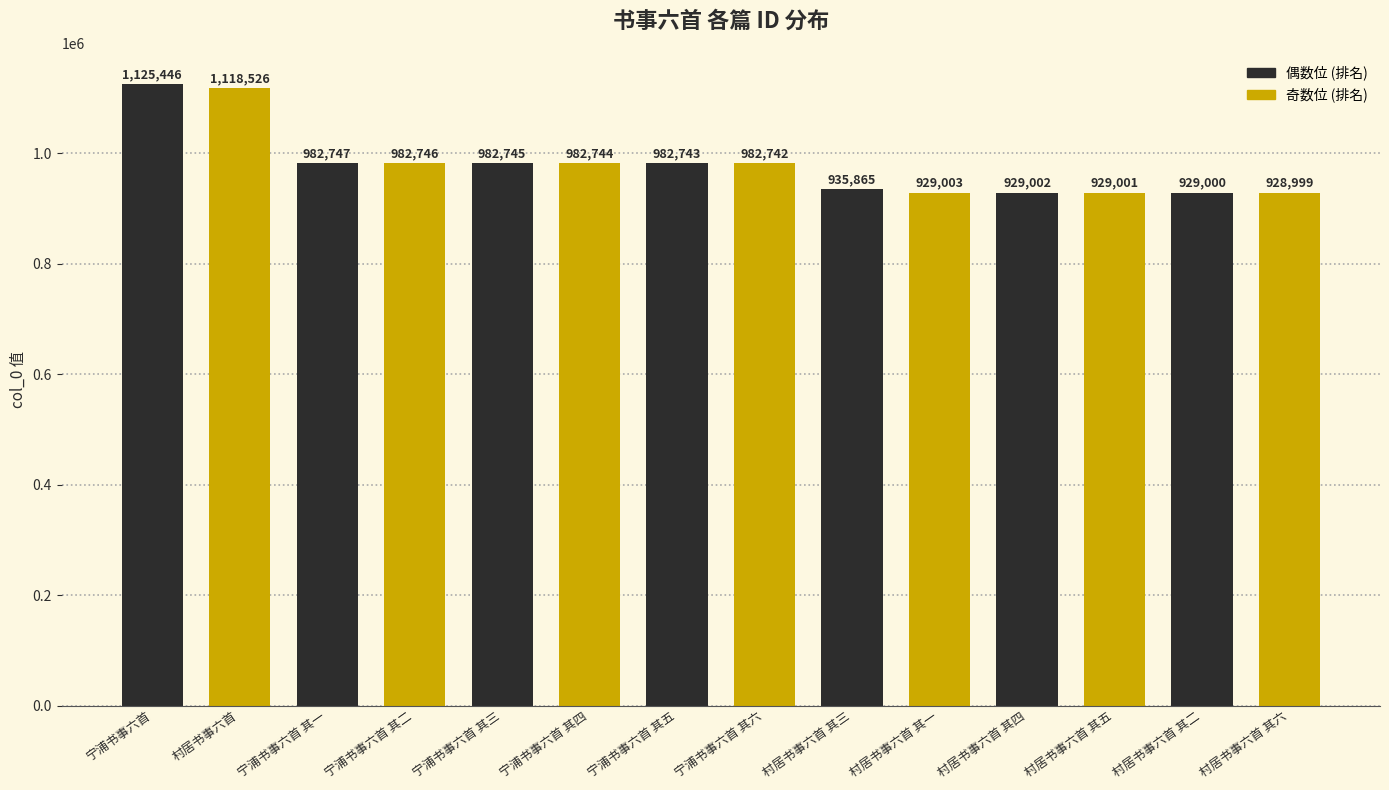

What is the change in value from 宁浦书事六首 其五 to 村居书事六首 其三?

-46878